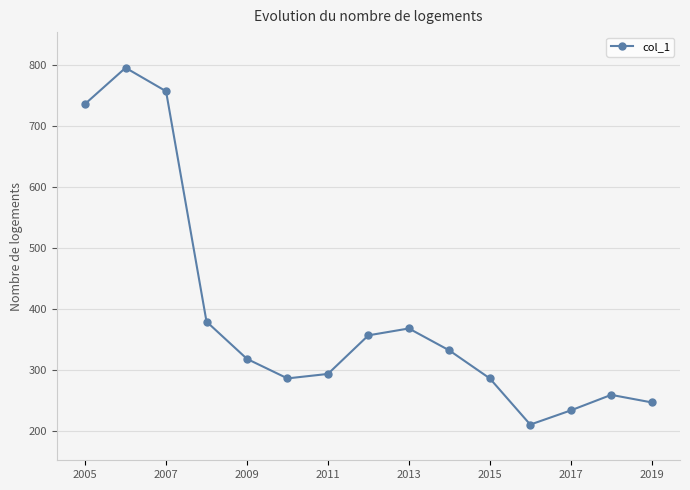

What is the value of the 14th point from the left?

259.7